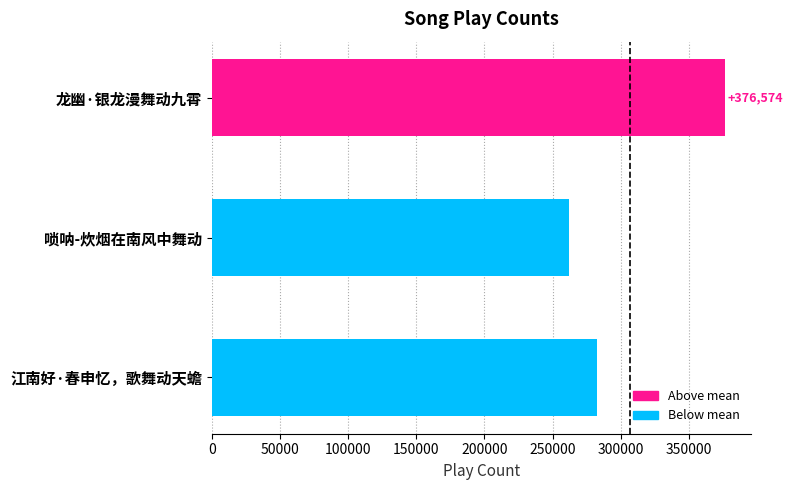

Rank the categories by value from highest to lowest.

龙幽·银龙漫舞动九霄, 江南好·春申忆，歌舞动天蟾, 唢呐-炊烟在南风中舞动